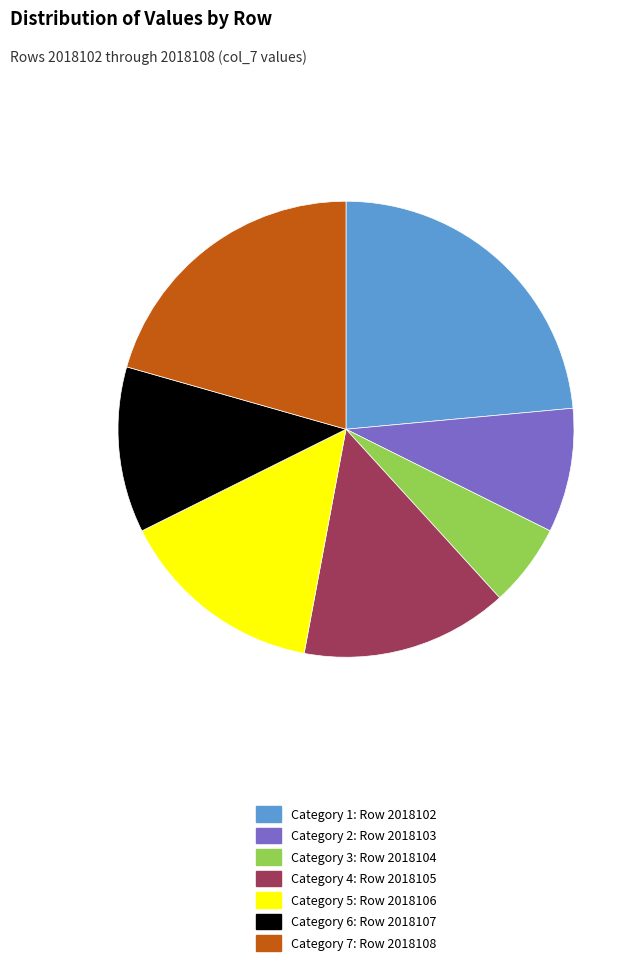

The Category 1: Row 2018102 slice represents 9% of the pie. True or false?

False